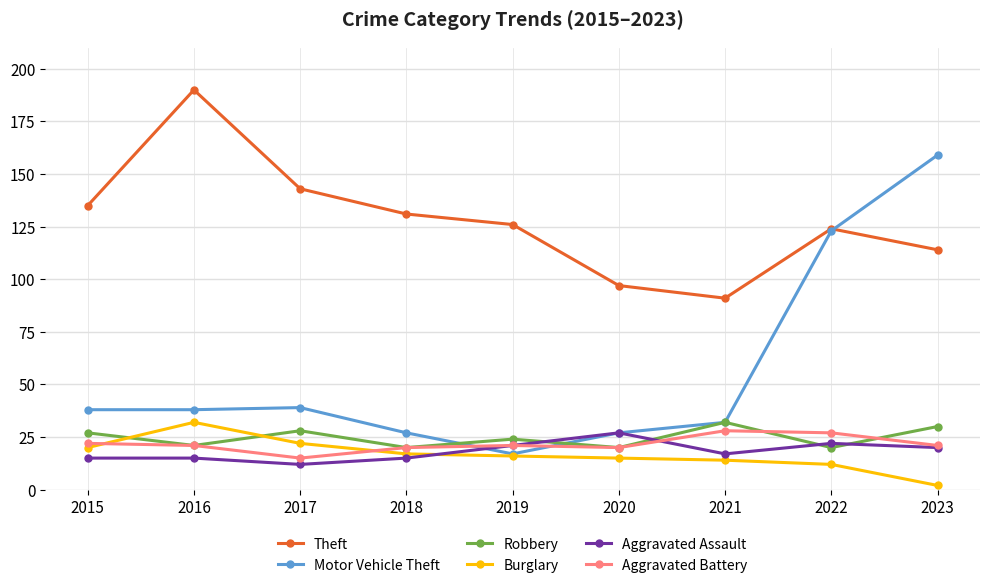

What is the maximum value for Aggravated Assault?

27